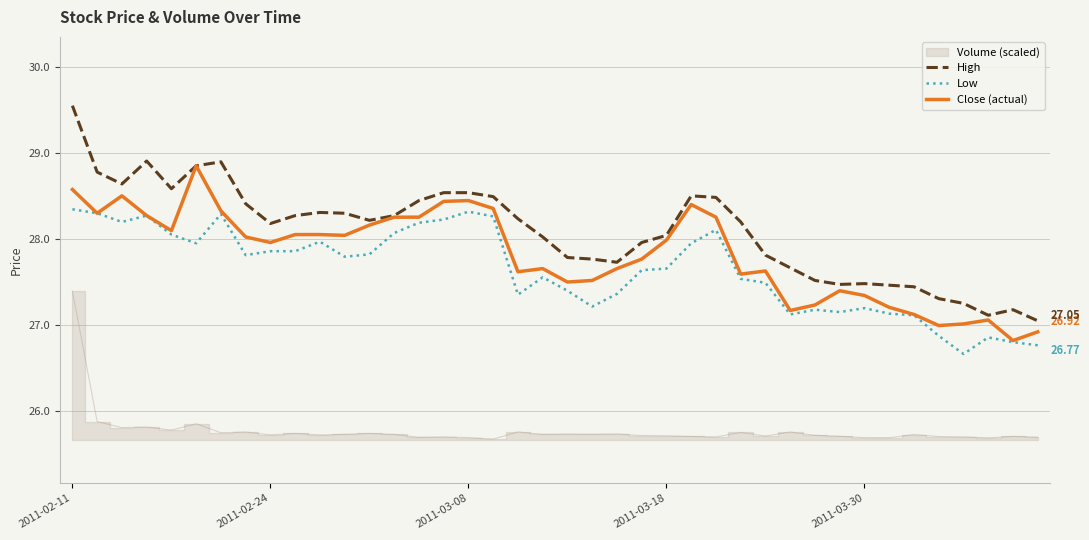

True or false: Low and High intersect in this chart.

False